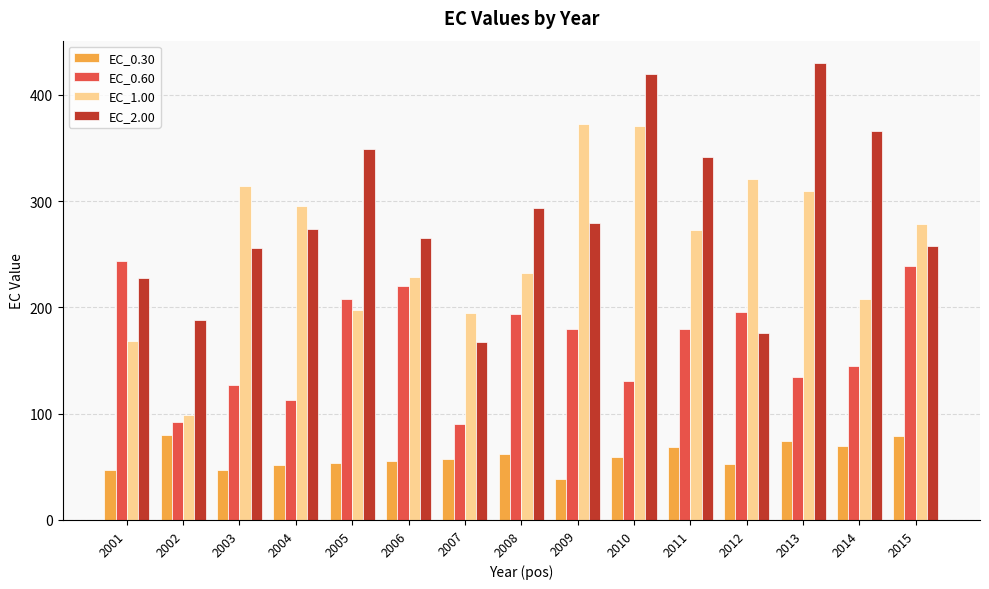

Which series changed the most between 2002 and 2005?

EC_2.00